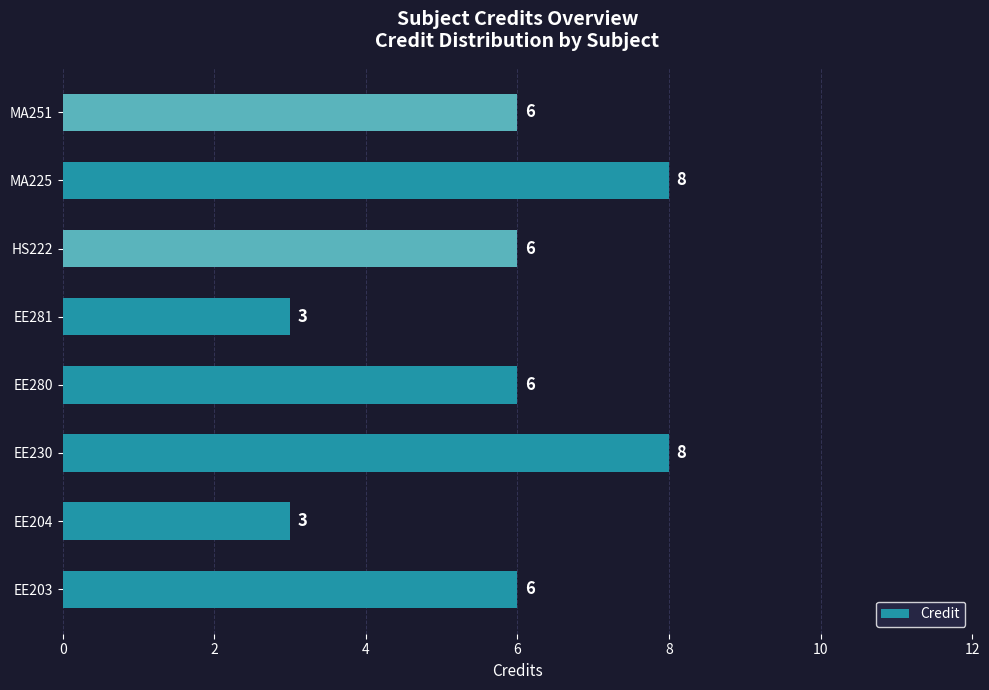

Is it true that the value at EE204 is 3?

True